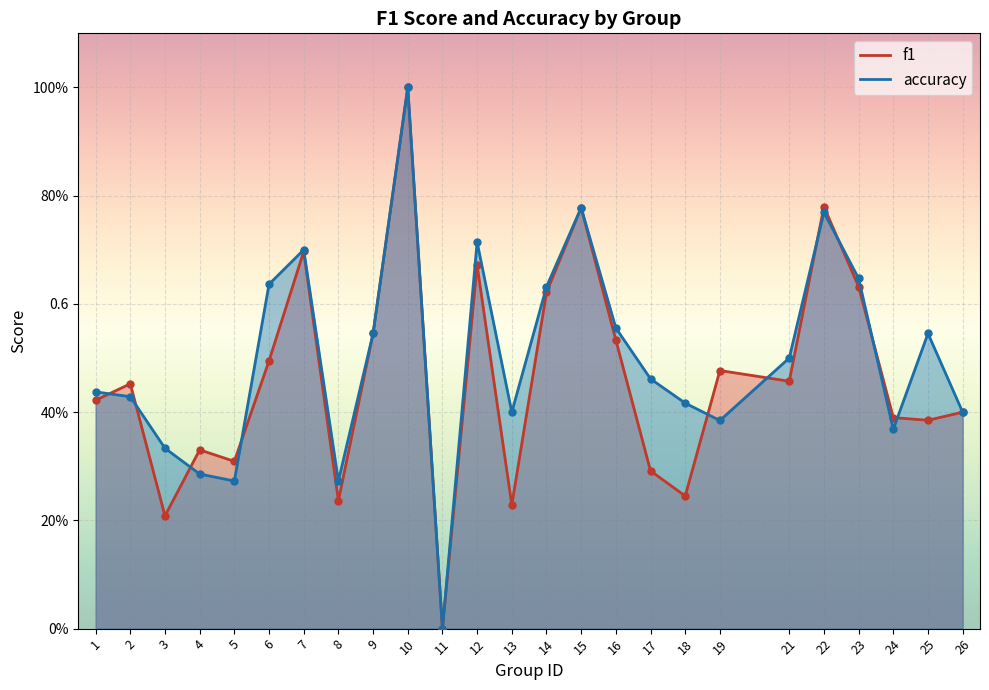

How many intersections are there between f1 and accuracy?

10